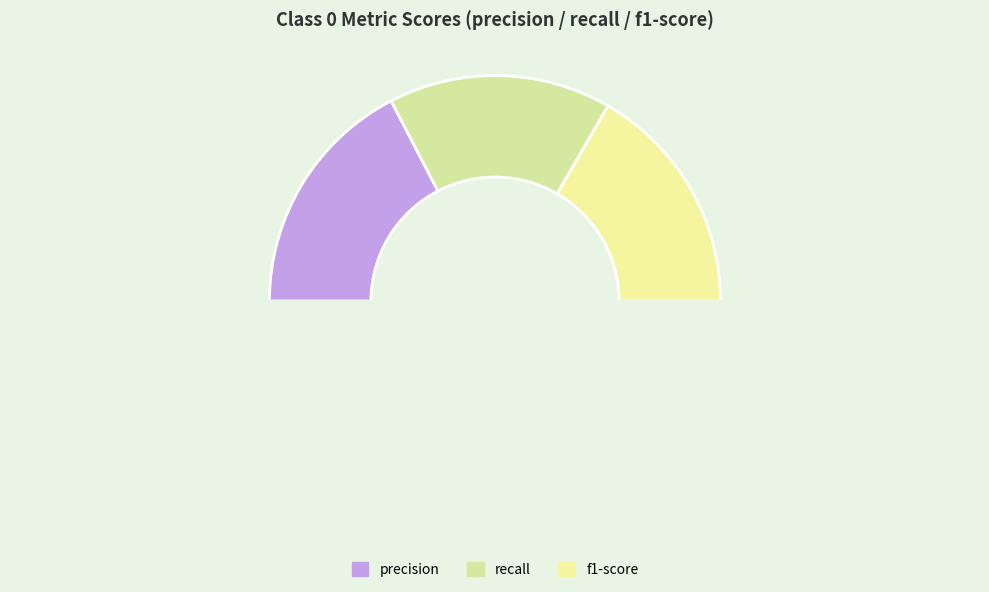

Count the number of slices in the pie.

4